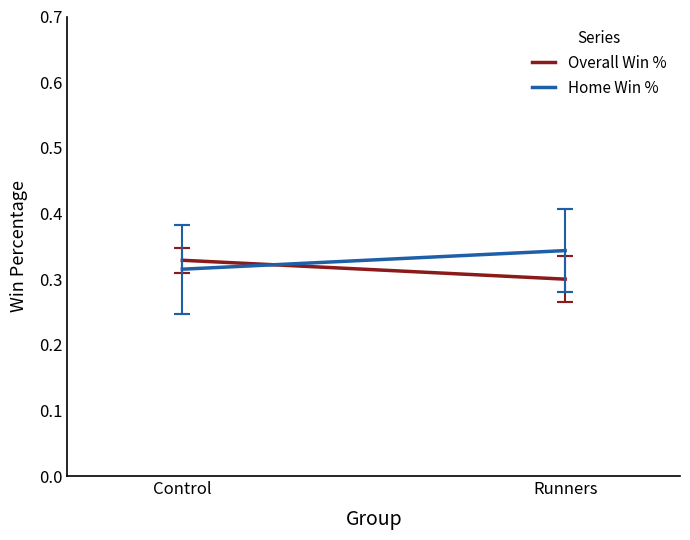

Which series has the largest range (max minus min)?

Overall Win %